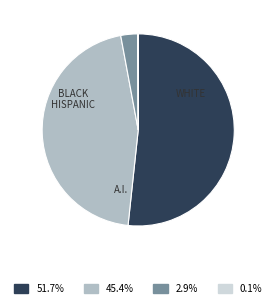

Does any single category account for the majority?

Yes